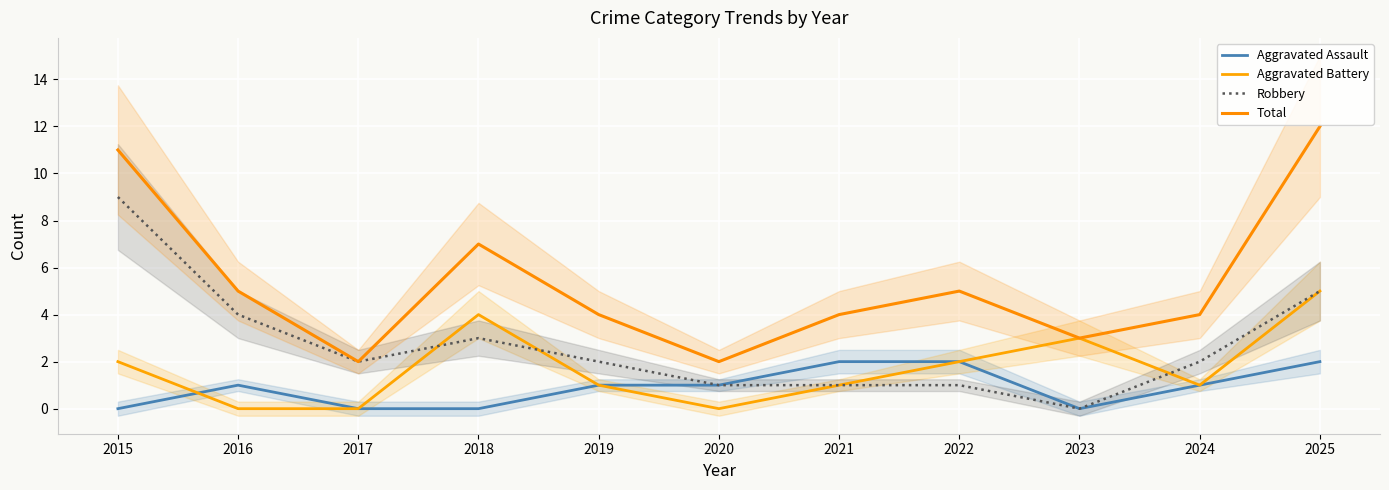

At which category does Aggravated Assault reach its first local peak?

2016